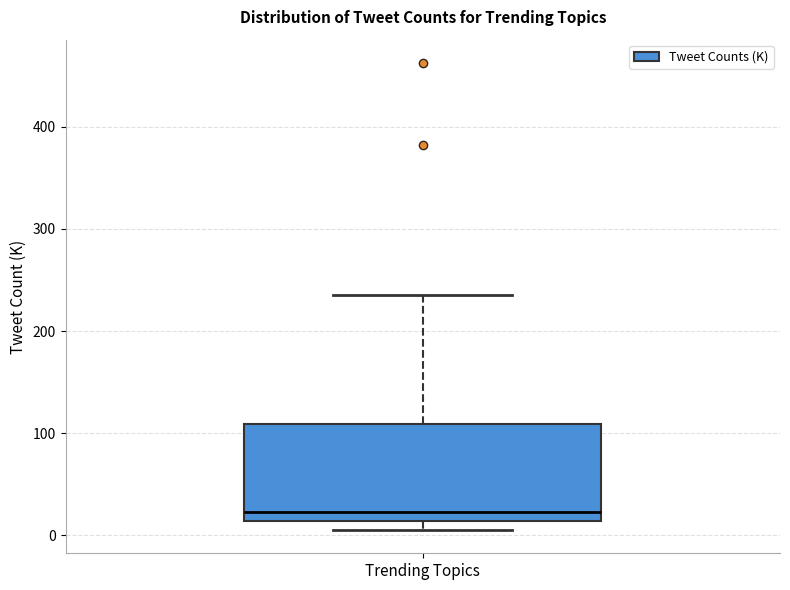

Transcribe this box plot: give where the median line is, the range the box spans, and where the two whiskers end, as read against the y-axis. The values are not printed on the chart, so give them approximately, as read against the axis.

median 20, box 10 to 110, whiskers 10 (just below the box's lower edge) to 240